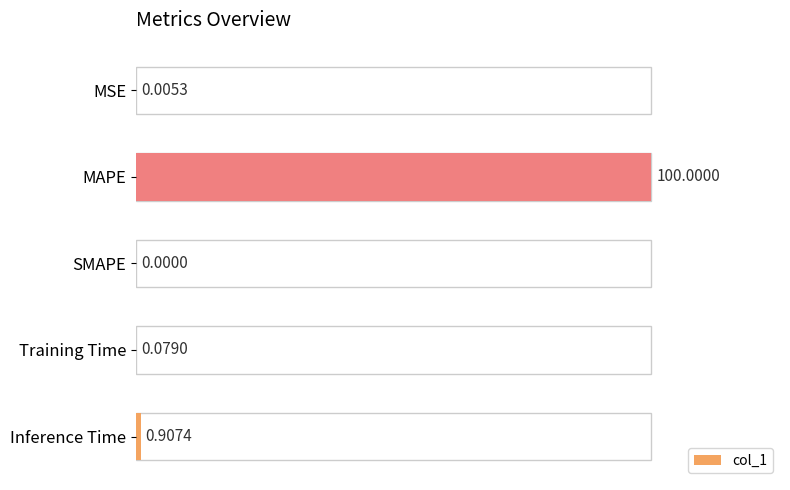

What is the sum of all values?

101.0